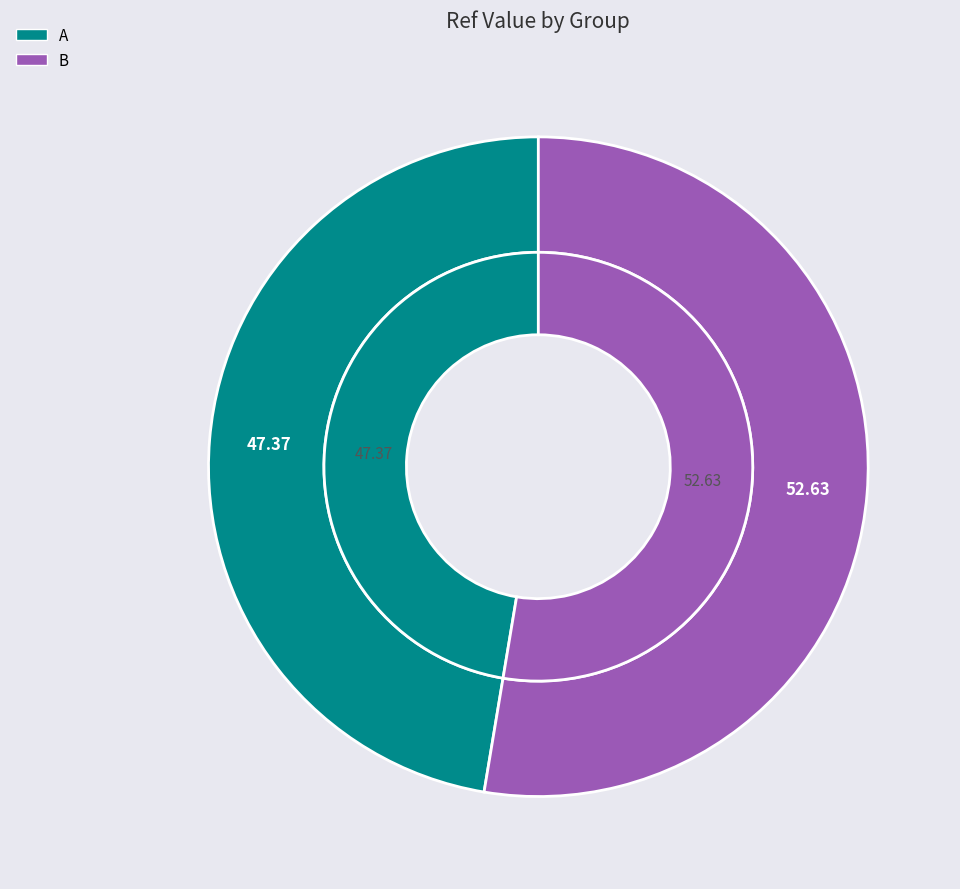

Which has a higher value, A or B?

B